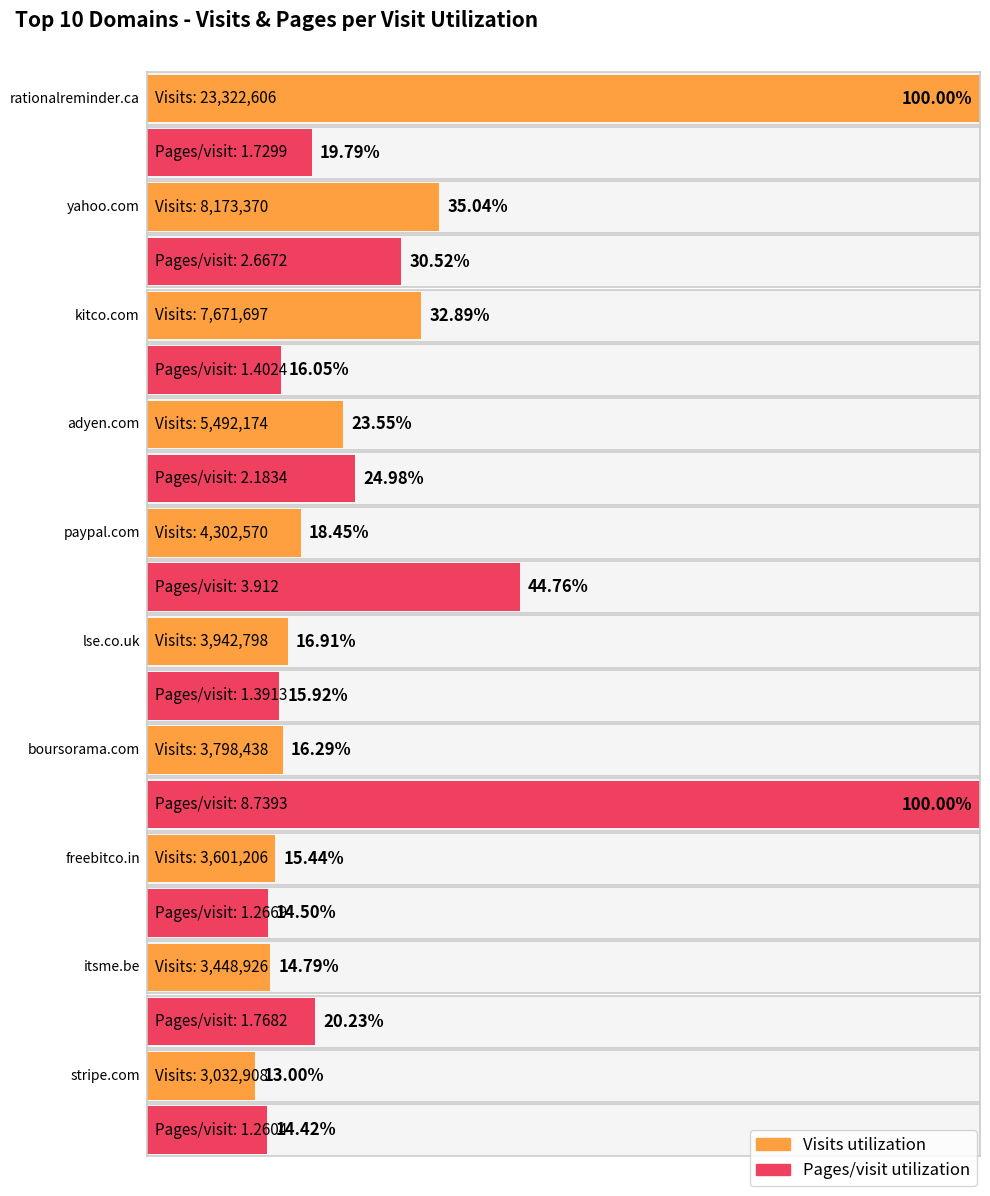

At freebitco.in, list the series in order from smallest to largest.

pages_per_visit, visits